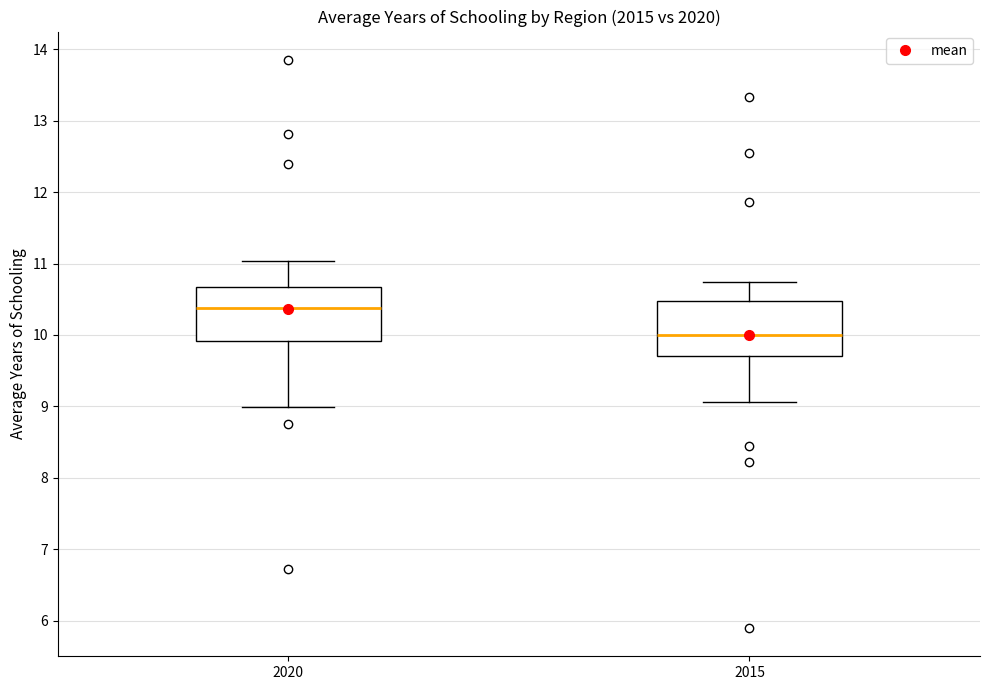

Reading left to right, read every box against the y-axis: the position of its median line, the range the box covers, and the ends of its whiskers. The values are not printed on the chart, so give them approximately, as read against the axis.

2020: median 10.4, box 9.9 to 10.7, whiskers 9.0 to 11.0
2015: median 10.0, box 9.7 to 10.5, whiskers 9.1 to 10.7